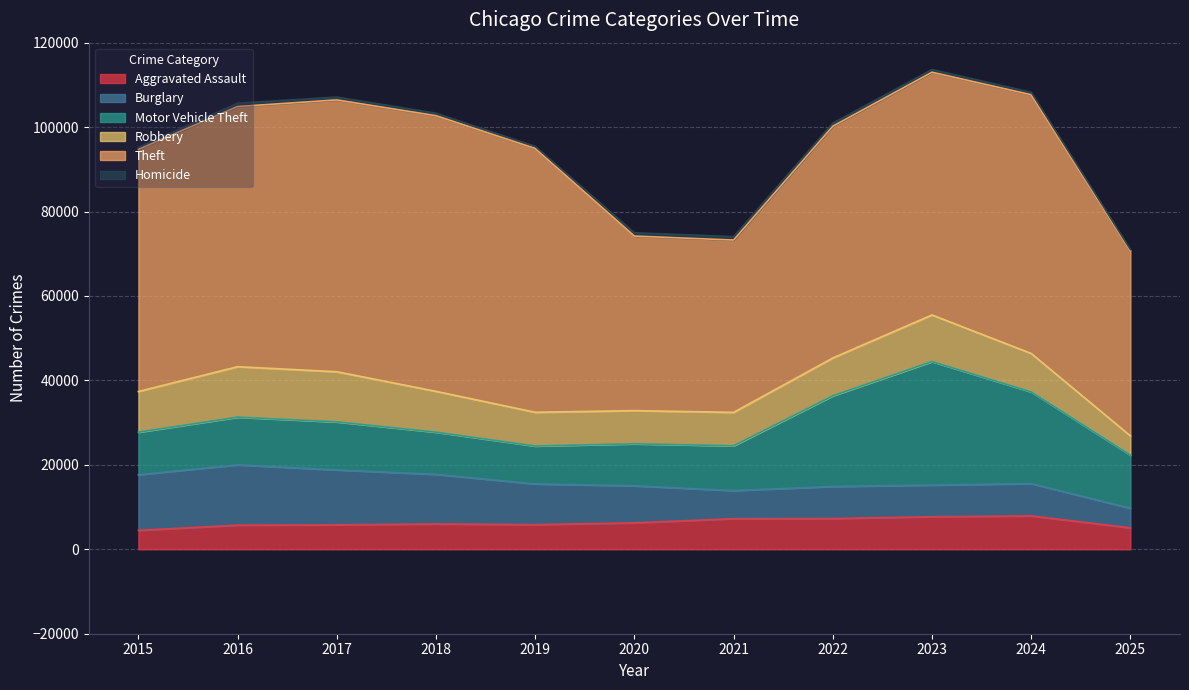

At which label does Homicide reach its peak?

2021